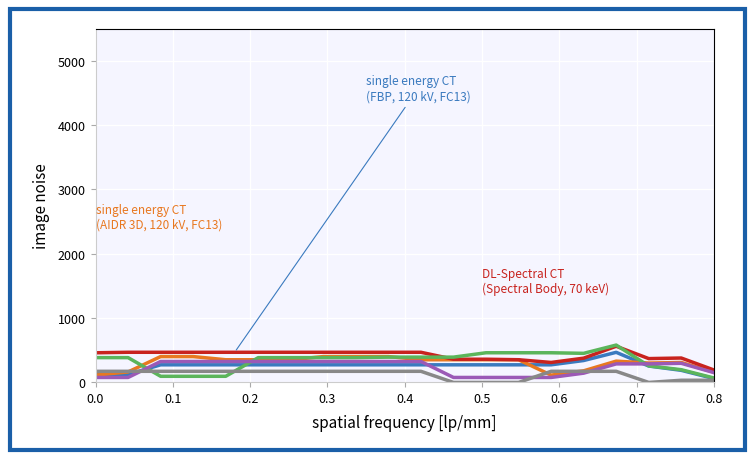

What is the maximum value shown in the chart?

580.8